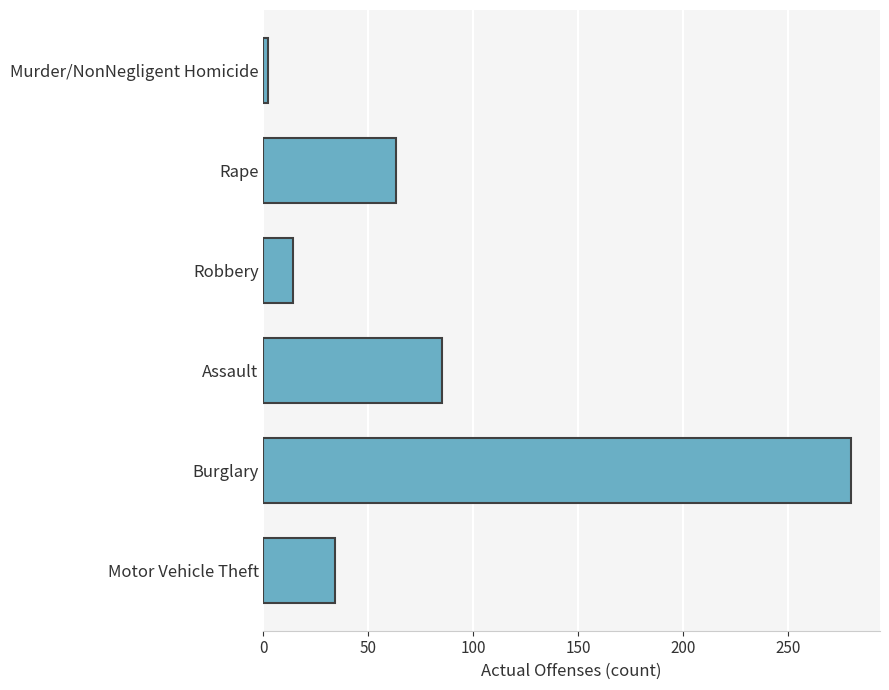

Approximately how many times larger is the value at Rape compared to Assault?

0.7